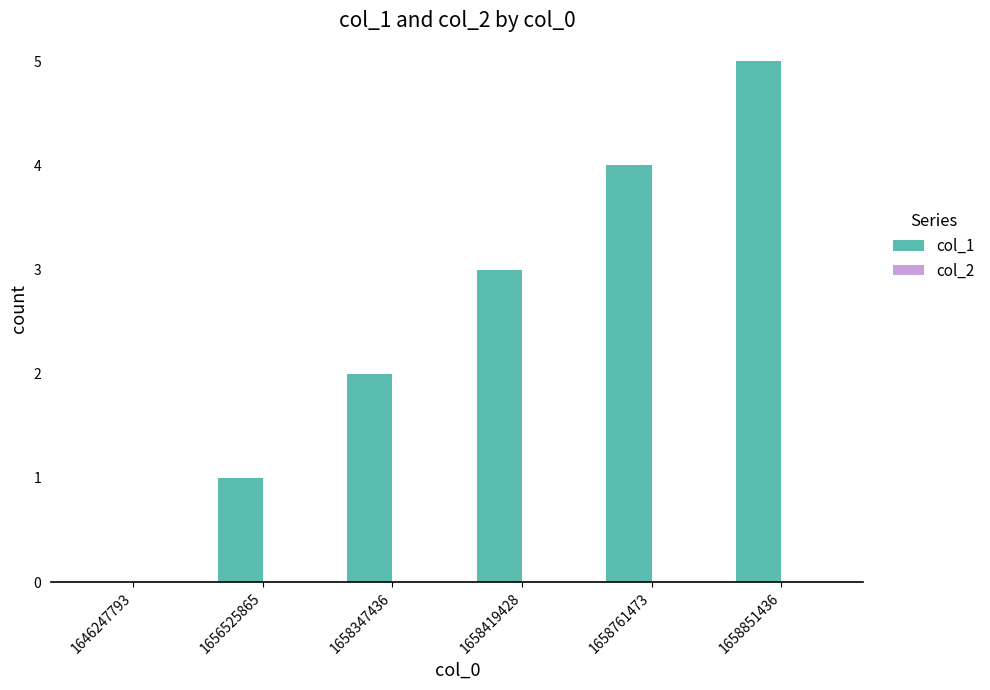

Read the value at 1658419428.

3